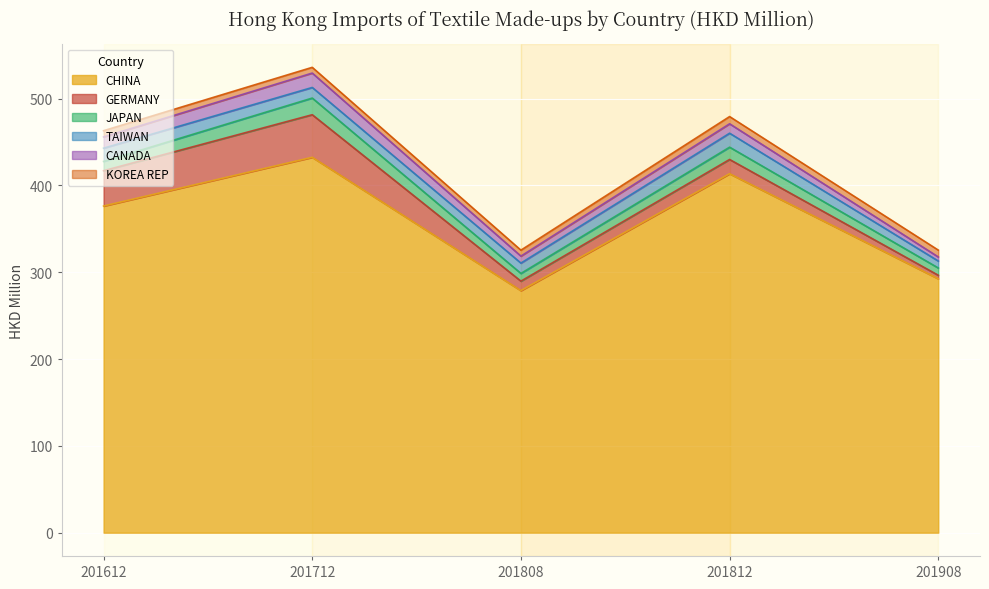

How many lines are shown in the chart?

6